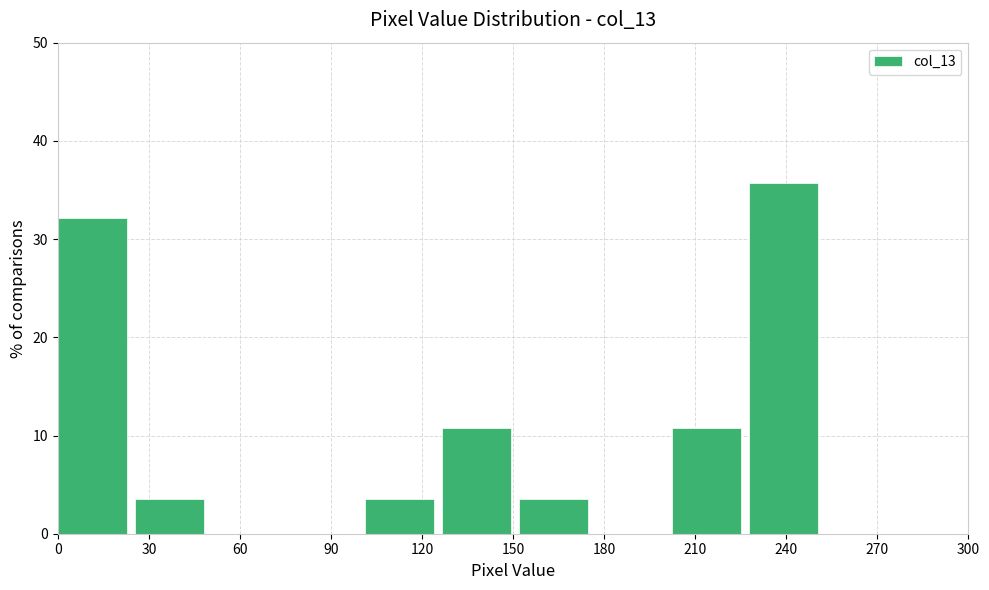

Reading left to right, transcribe this chart: for each bar, give the range it covers on the x-axis and its height. Neither the bar edges nor the heights are printed on the chart, so give them approximately, as read against the axes.

0 to 25: 32
25 to 50: 4
50 to 75: 0
75 to 100: 0
100 to 125: 4
125 to 150: 11
150 to 175: 4
175 to 200: 0
200 to 230: 11
230 to 255: 36